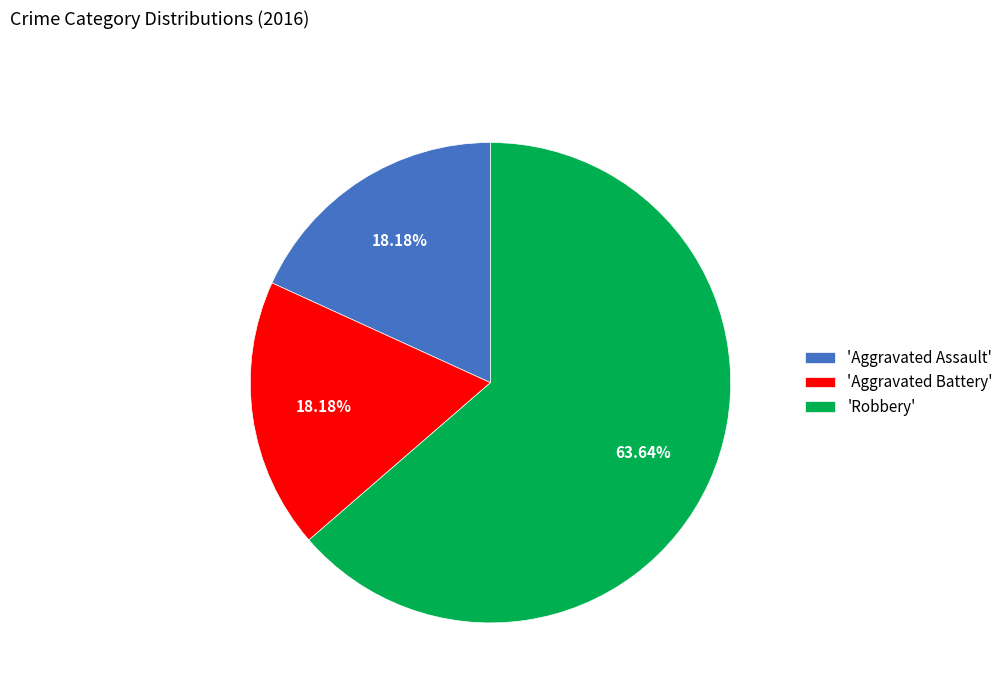

How many segments does this pie chart have?

3